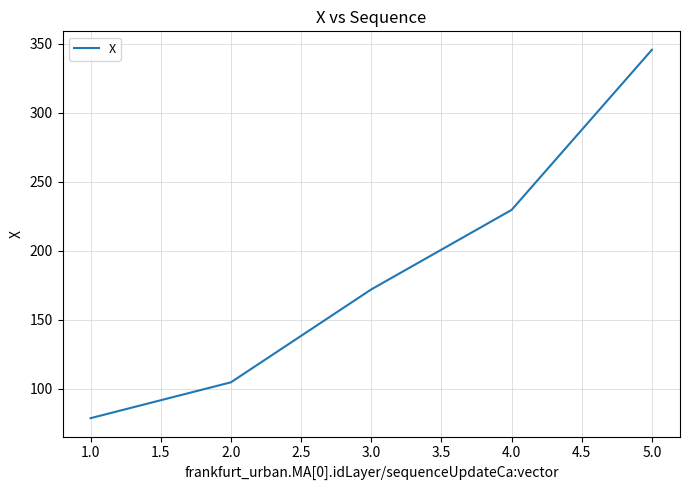

Does the chart display data point markers on the line(s)?

No